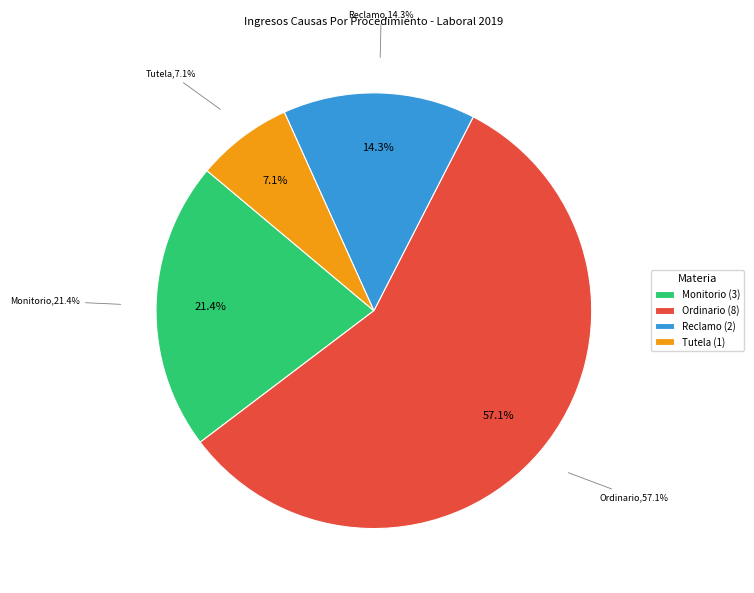

Which category has the biggest portion of the pie?

Ordinario